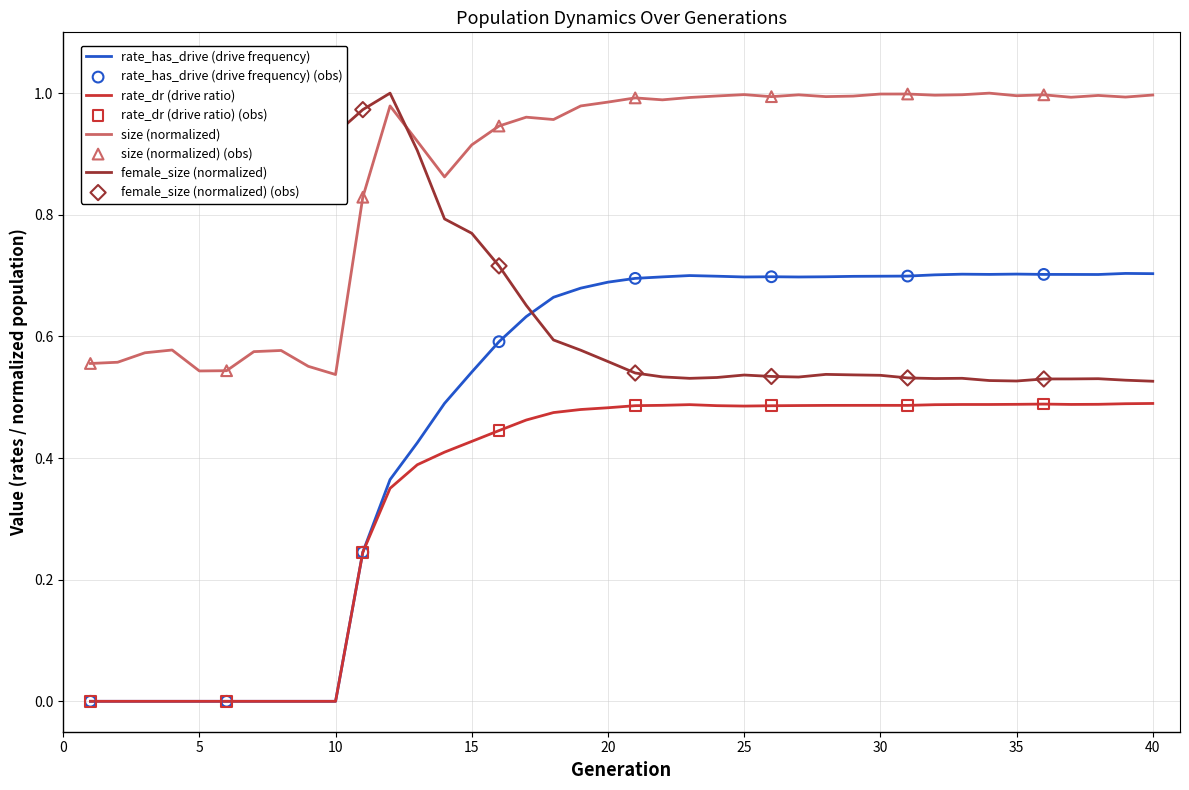

Which series has the widest spread of values?

rate_has_drive (drive frequency)